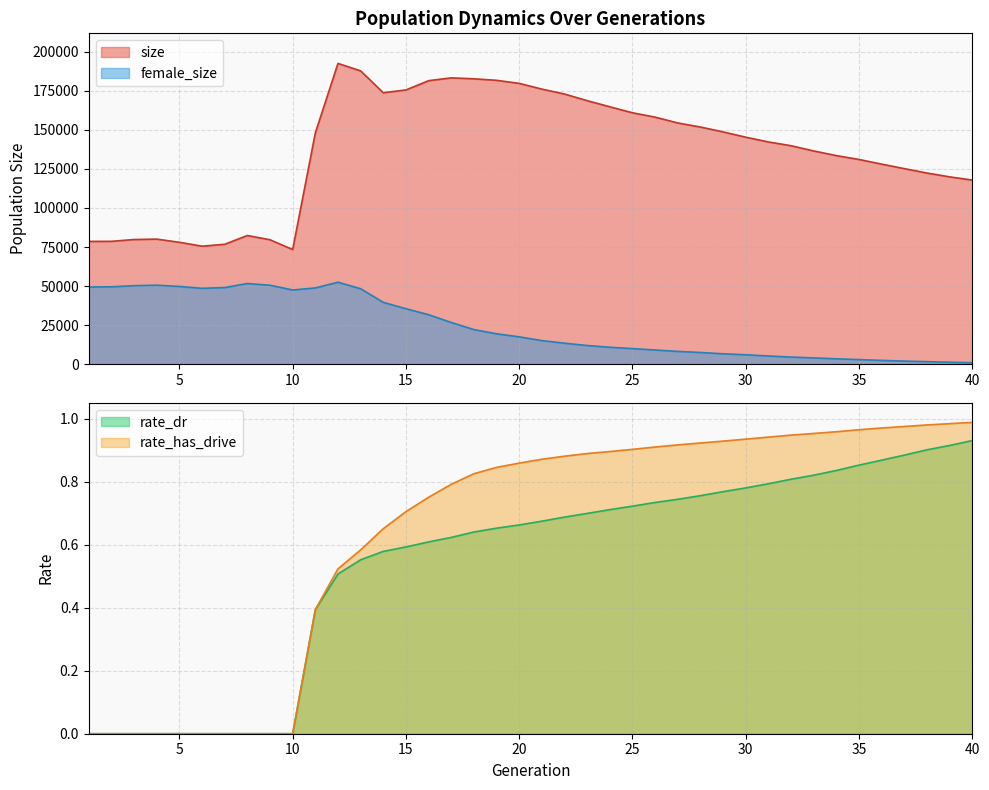

What is the sum of the size values at 31 and 35?

273301.0